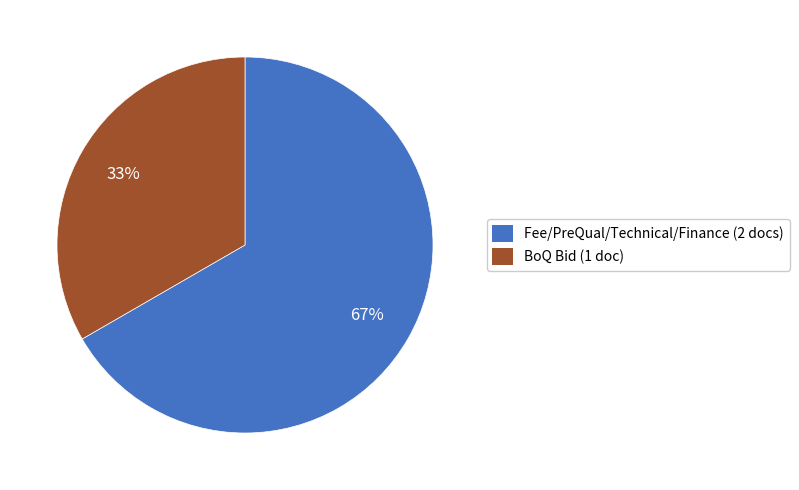

Count the number of slices in the pie.

2